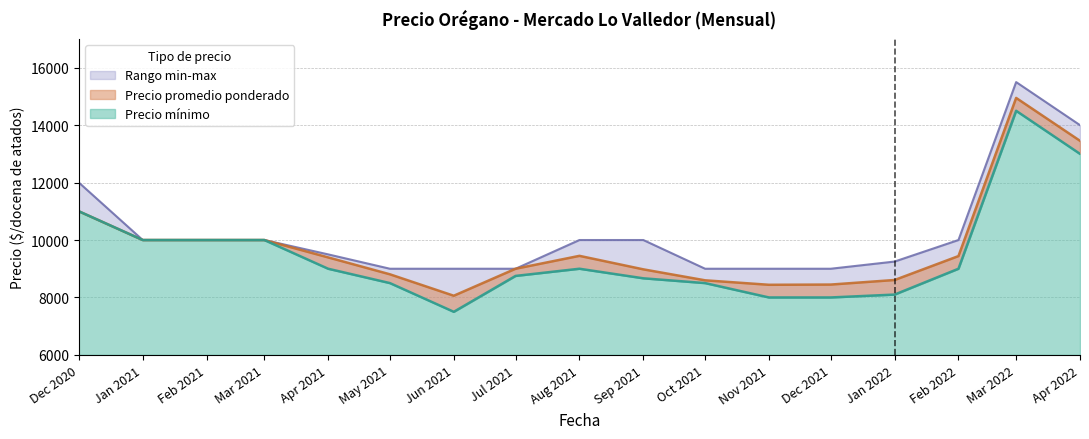

In Precio maximo, how many points are higher than both neighbors (excluding endpoints)?

1